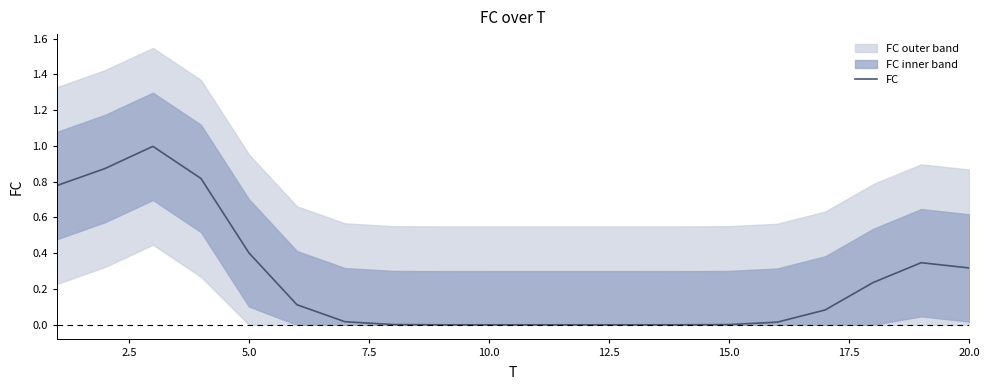

Reading left to right, extract all data points from this chart.

0.8	0.9	1.0	0.8	0.4	0.1	0.0	0.0	0.0	0.0	0.0	0.0	0.0	0.0	0.0	0.0	0.1	0.2	0.3	0.3